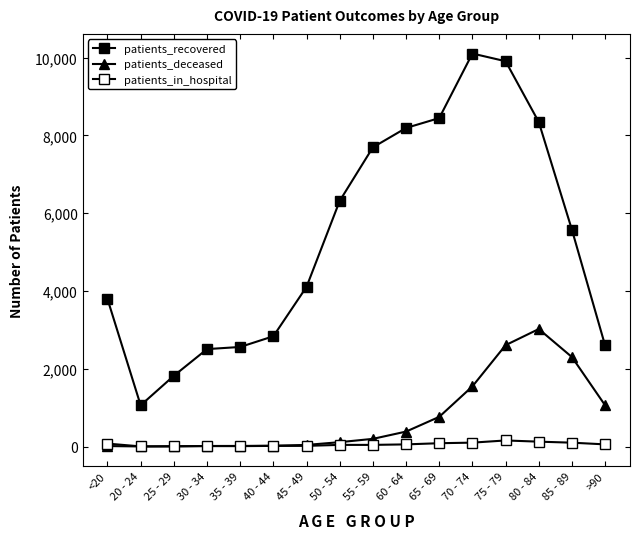

What is the sum of the patients_deceased values at 55 - 59 and 85 - 89?

2498